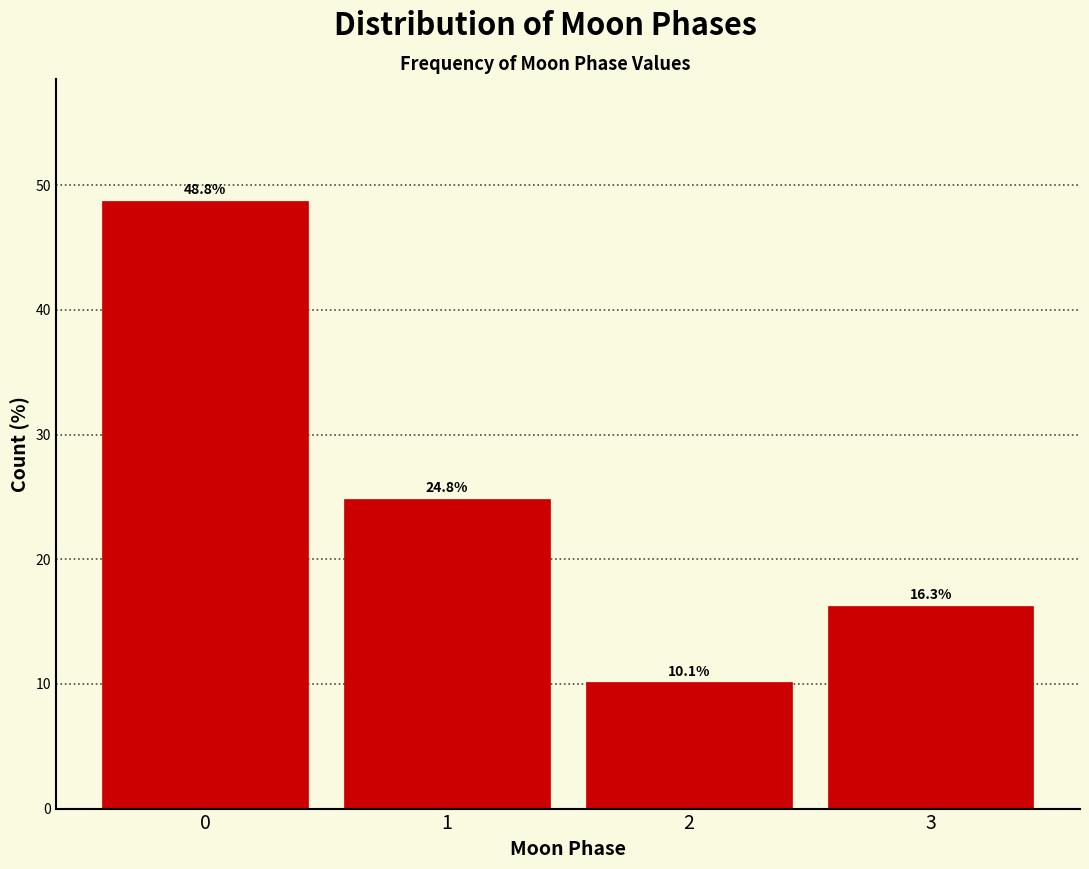

Reading left to right, transcribe all the data shown in this chart.

0=48.8	1=24.8	2=10.1	3=16.3